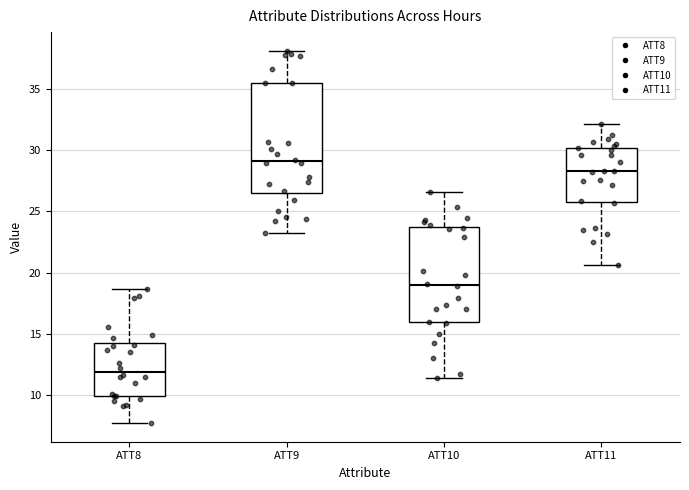

Reading left to right, transcribe this box plot: for each box, give where its median line is, the range the box spans, and where its two whiskers end, as read against the y-axis. The values are not printed on the chart, so give them approximately, as read against the axis.

ATT8: median 12.0, box 10.0 to 14.0, whiskers 7.5 to 18.5
ATT9: median 29.0, box 26.5 to 35.5, whiskers 23.5 to 38.0
ATT10: median 19.0, box 16.0 to 23.5, whiskers 11.5 to 26.5
ATT11: median 28.5, box 26.0 to 30.0, whiskers 20.5 to 32.0